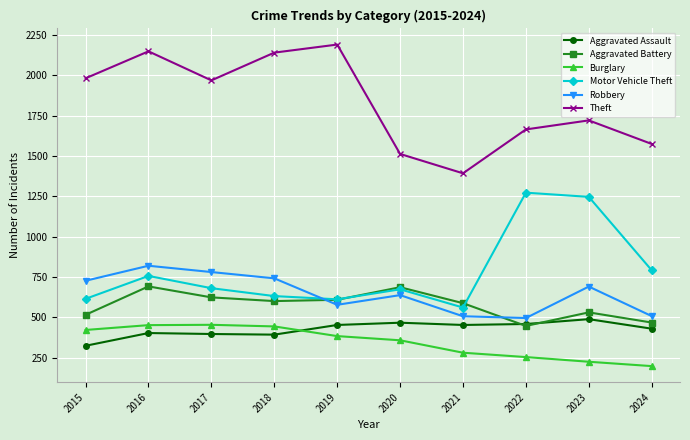

Is the value of Aggravated Battery at 2019 greater than the value of Aggravated Assault at 2018?

Yes